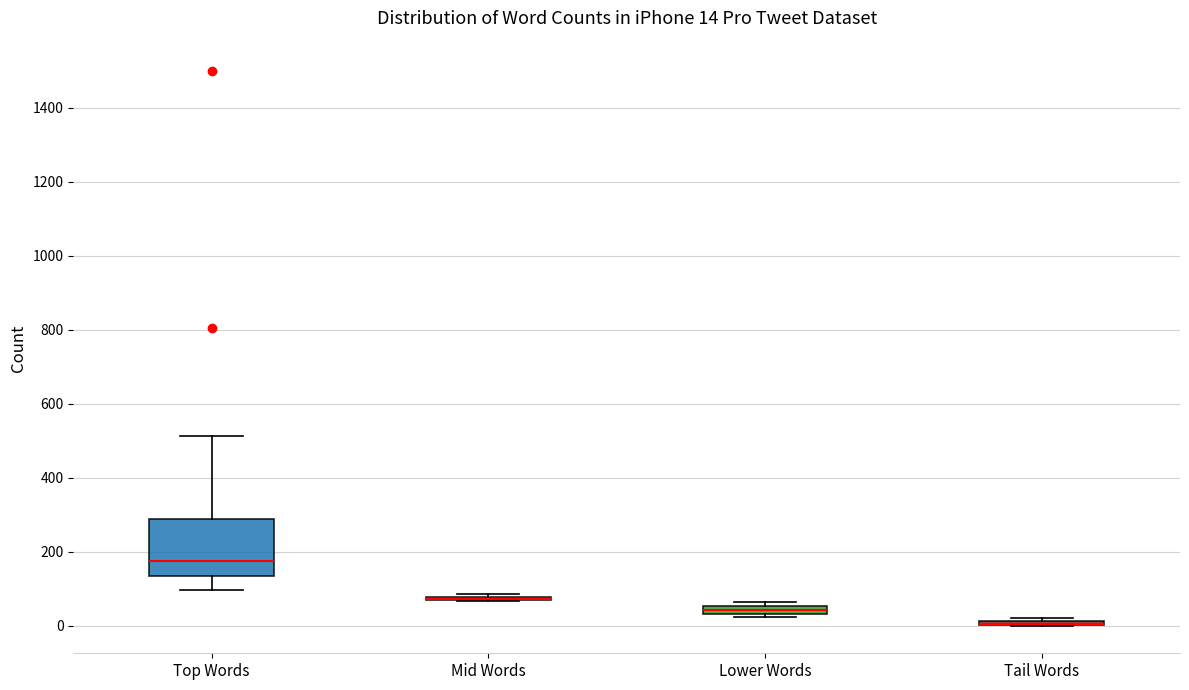

Which box is the tallest, from its lower edge to its upper edge?

Top Words